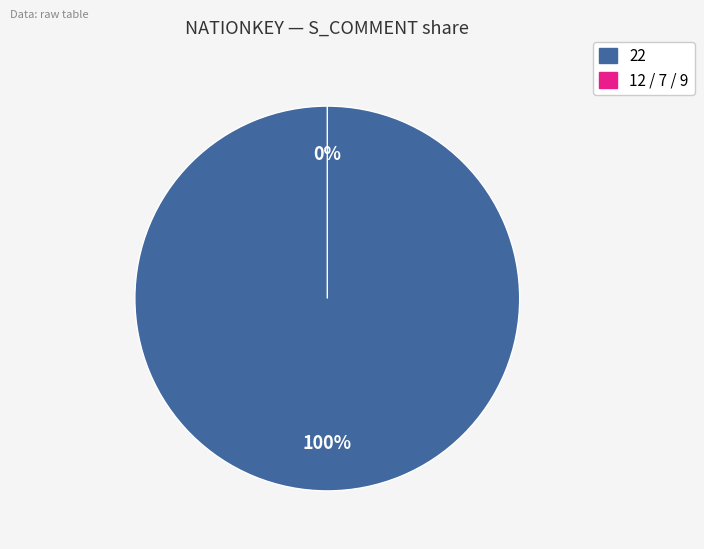

To the nearest percent, what is the combined percentage of 7 and 22?

100%